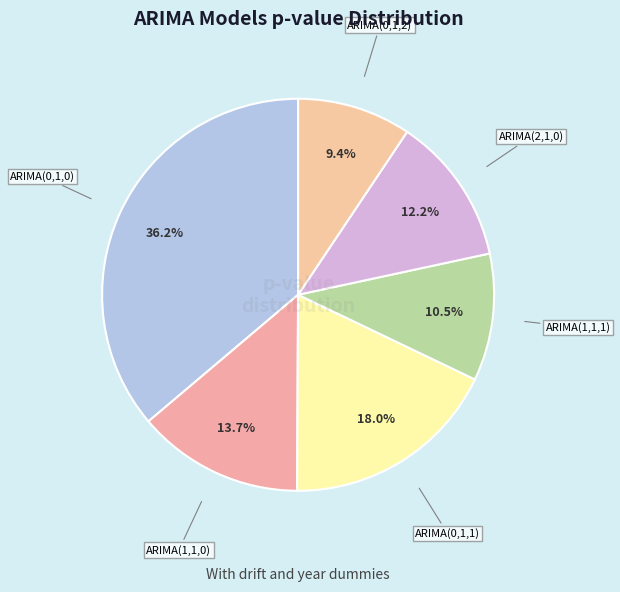

To the nearest percent, what is the combined percentage of ARIMA(1,1,1) and ARIMA(1,1,0)?

24%